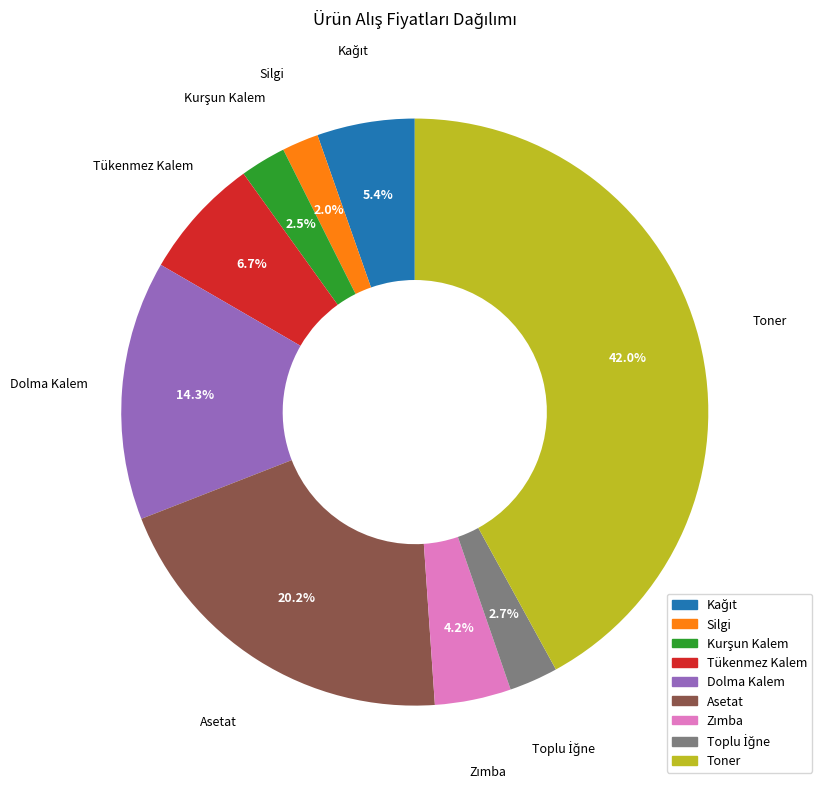

Which slice is the largest?

Toner